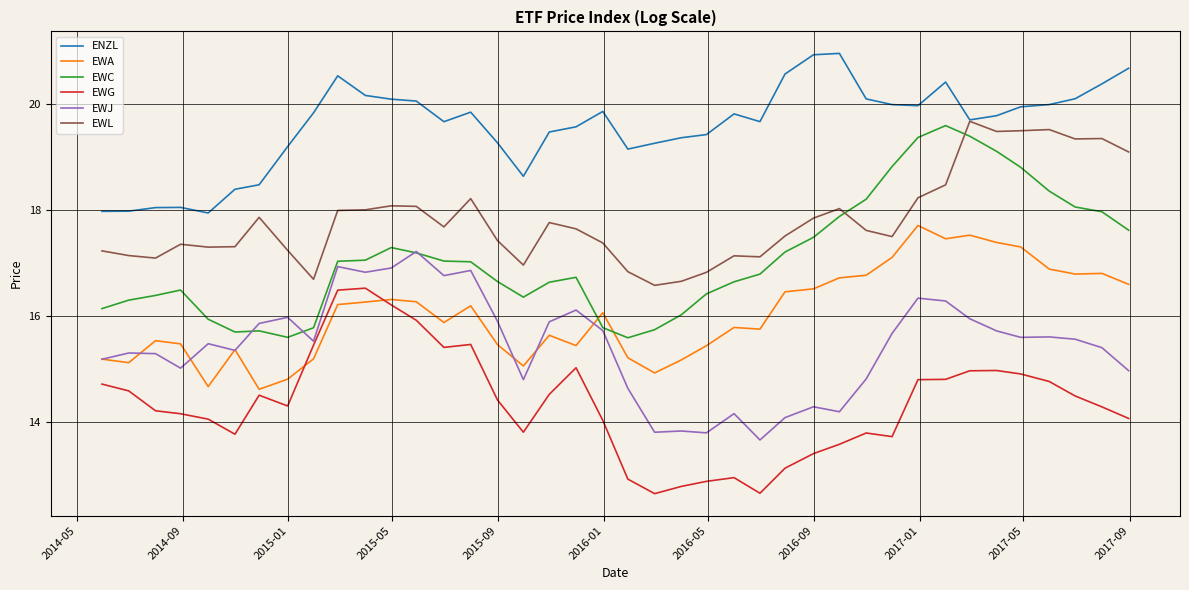

True or false: ENZL and EWA intersect in this chart.

False